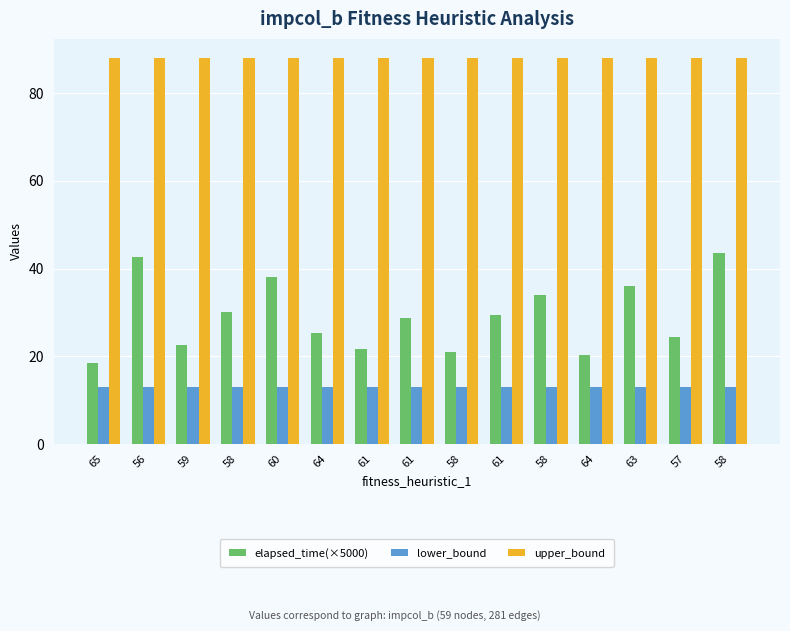

Which series has the largest total across all categories?

upper_bound